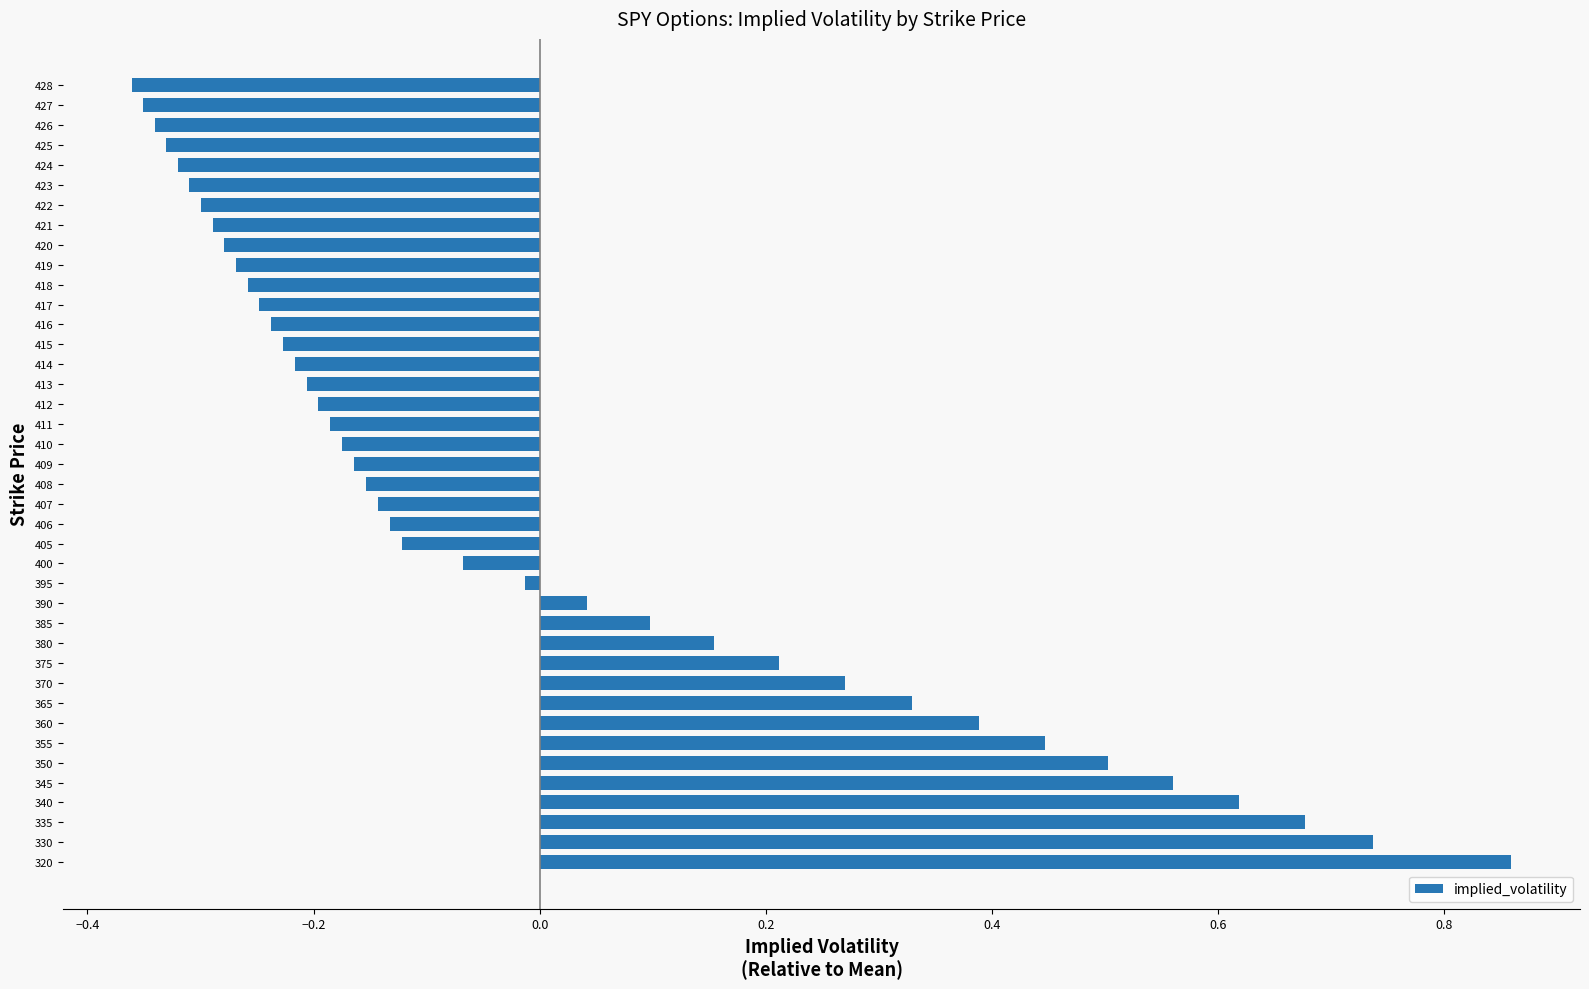

What is the difference between the values at 335 and 428?

1.0